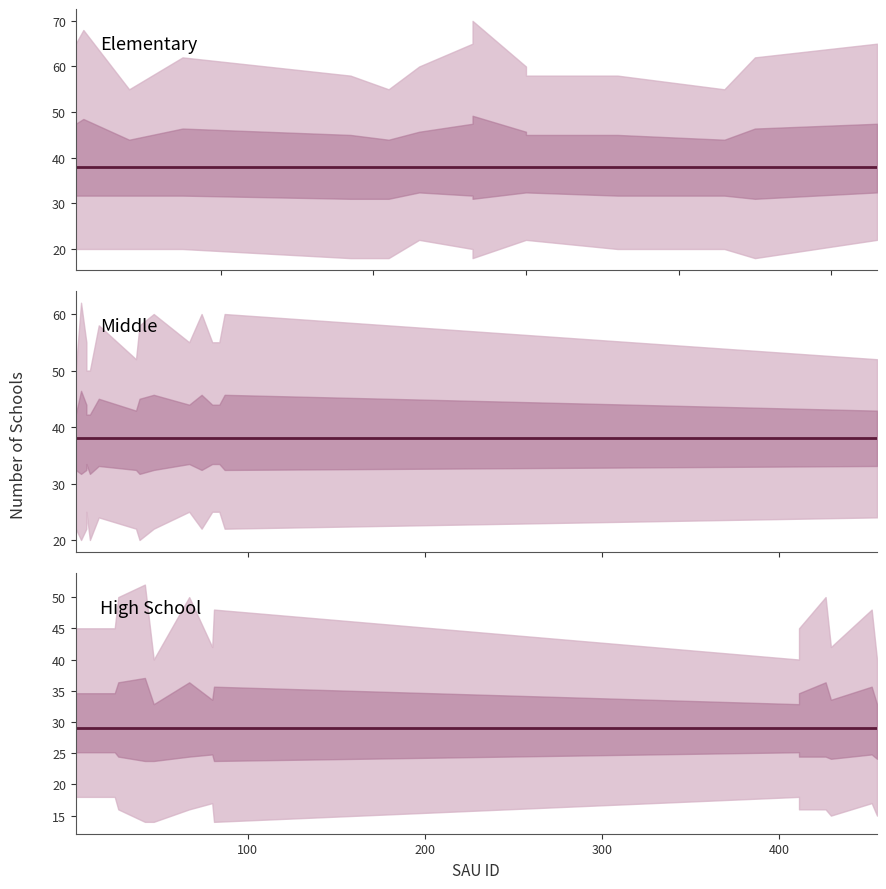

What is the value of the Elementary point at the 9th from the left?

38